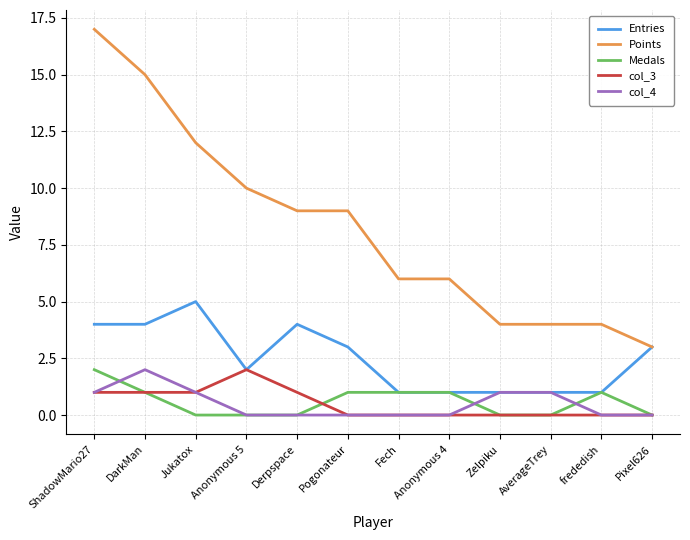

True or false: Points and col_4 intersect in this chart.

False